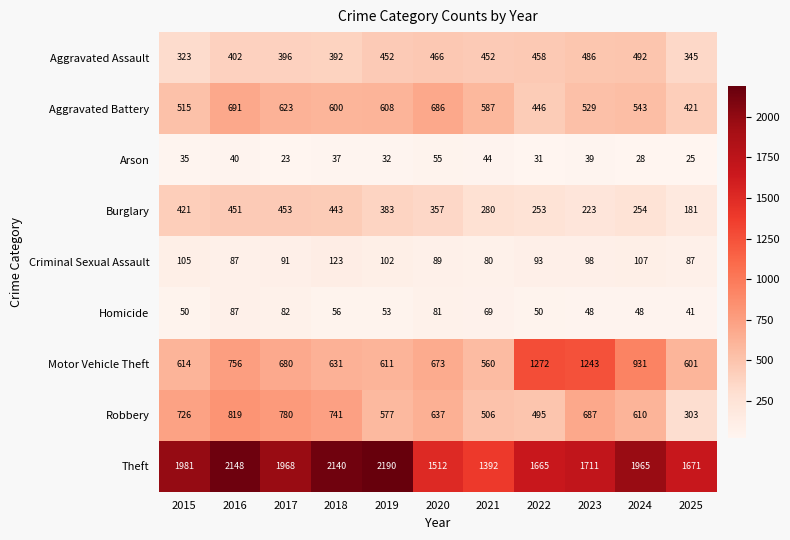

What value does the Criminal Sexual Assault series have at 2016?

87